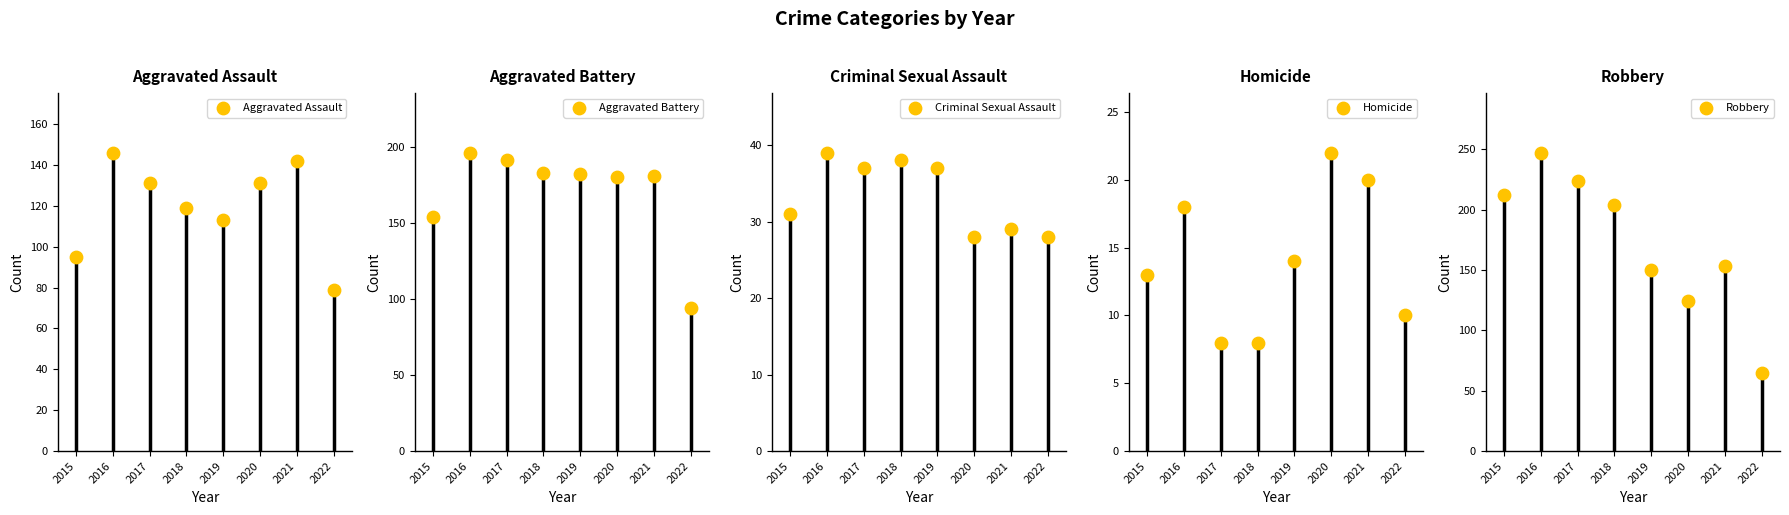

Which series has the largest Y range (max minus min)?

Robbery